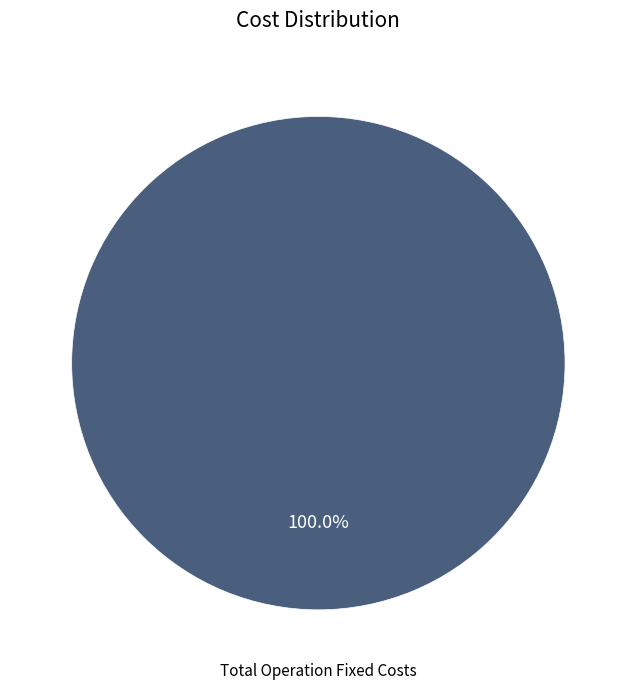

Does any single category account for the majority?

Yes